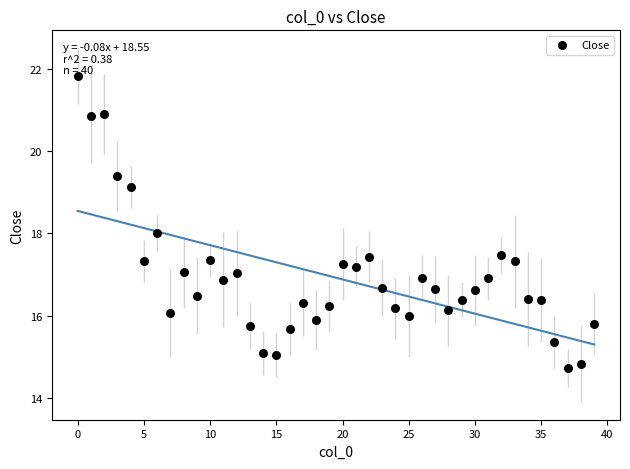

How many points are shown in the scatter plot?

40